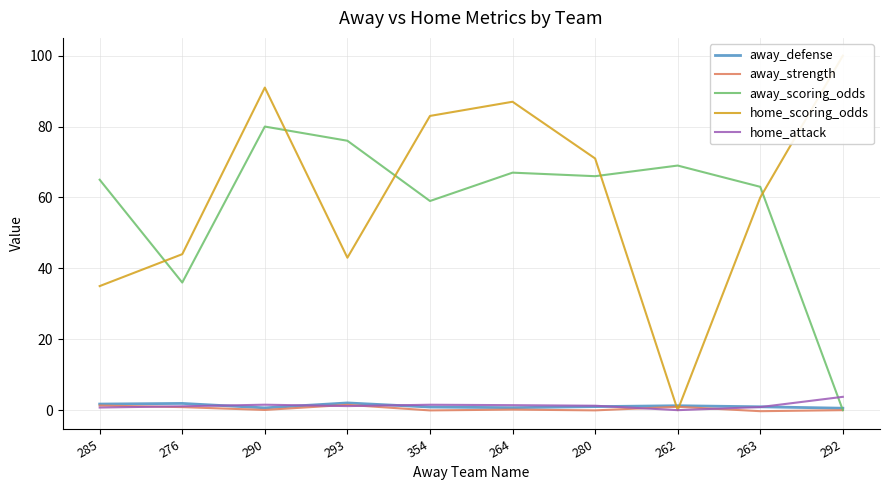

At which label does away_scoring_odds reach its peak?

290